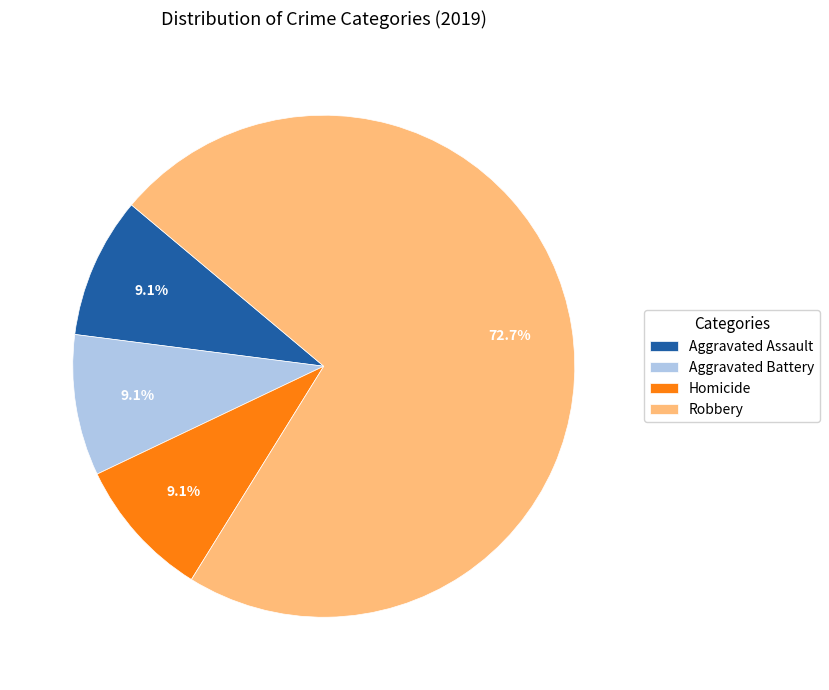

To the nearest percent, what is the combined percentage of Robbery and Homicide?

82%